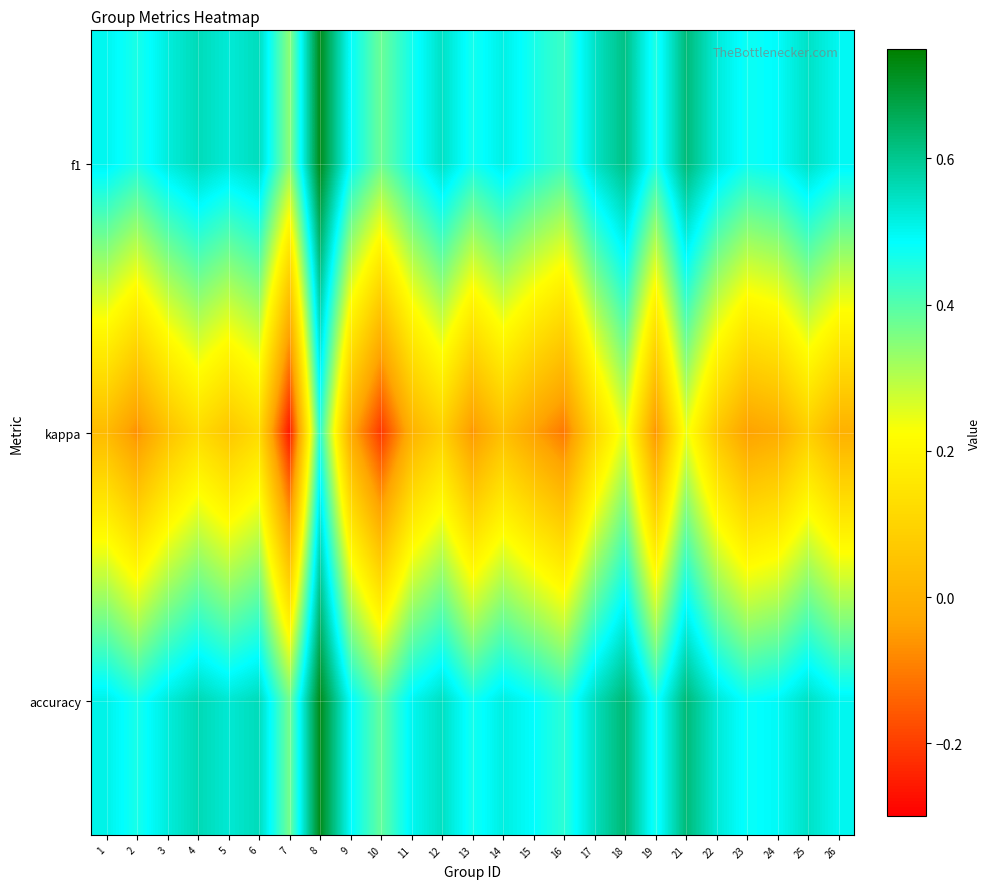

At which category does the chart reach its peak across all series?

8